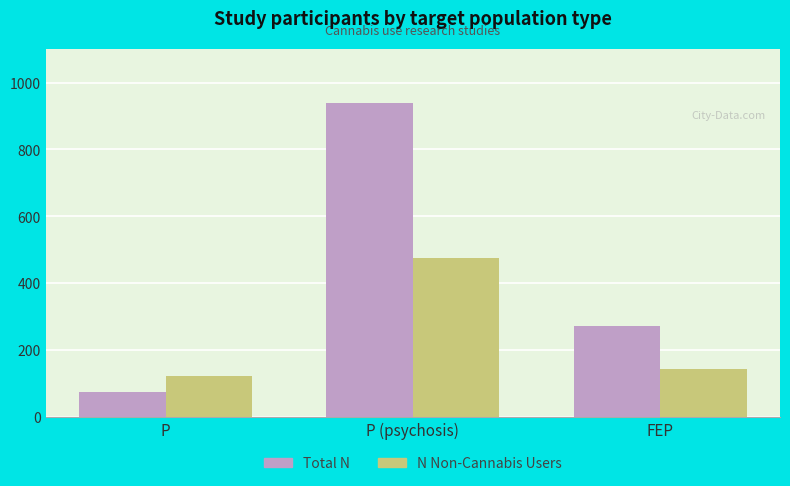

What is the difference between the highest and lowest values at FEP?

128